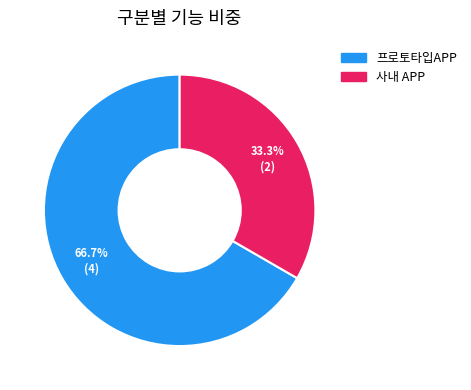

The 사내 APP slice represents 33% of the pie. True or false?

True